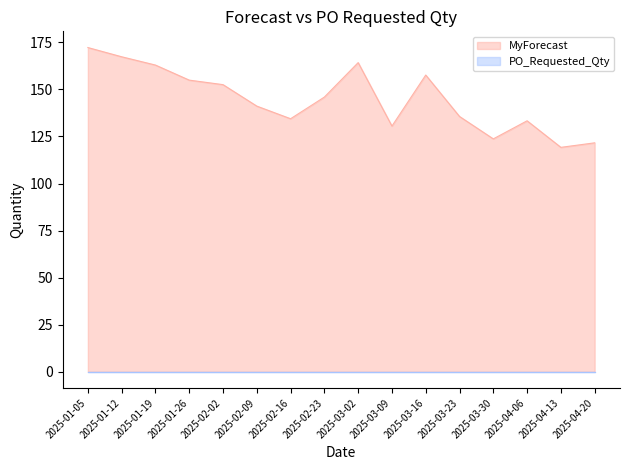

Reading right to left, what are all the values shown in this chart?

121.6	119.2	133.3	123.7	135.6	157.6	130.5	164.2	145.9	134.4	141.1	152.5	154.9	162.9	167.3	172.2